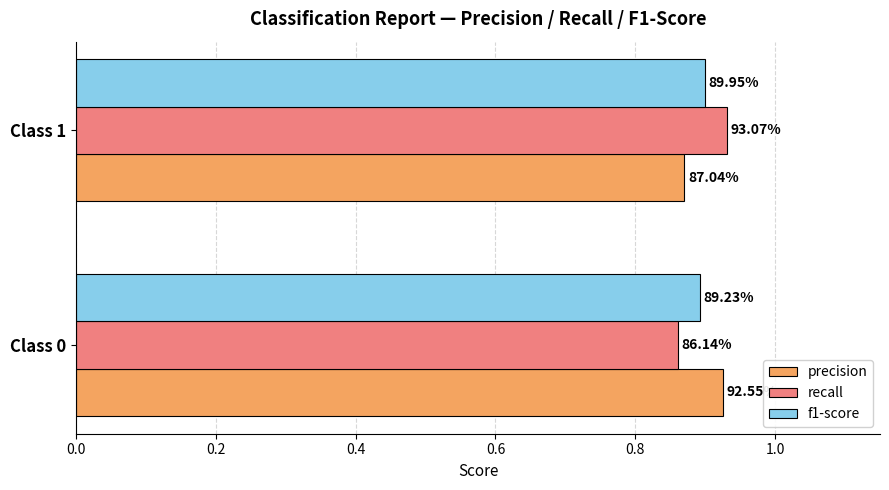

What is the value of the precision bar at the 2nd from the left?

0.9